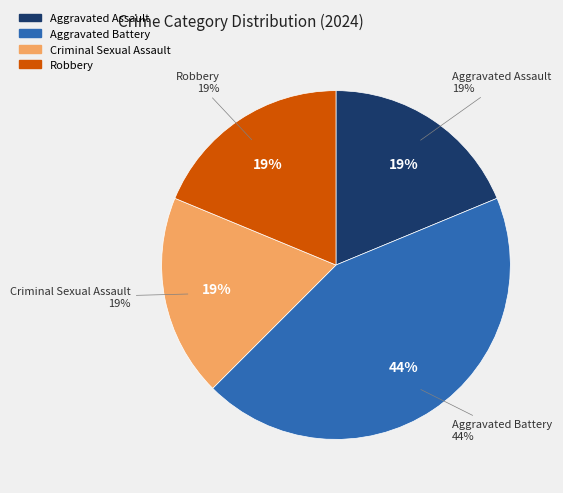

The Aggravated Battery slice represents 34% of the pie. True or false?

False